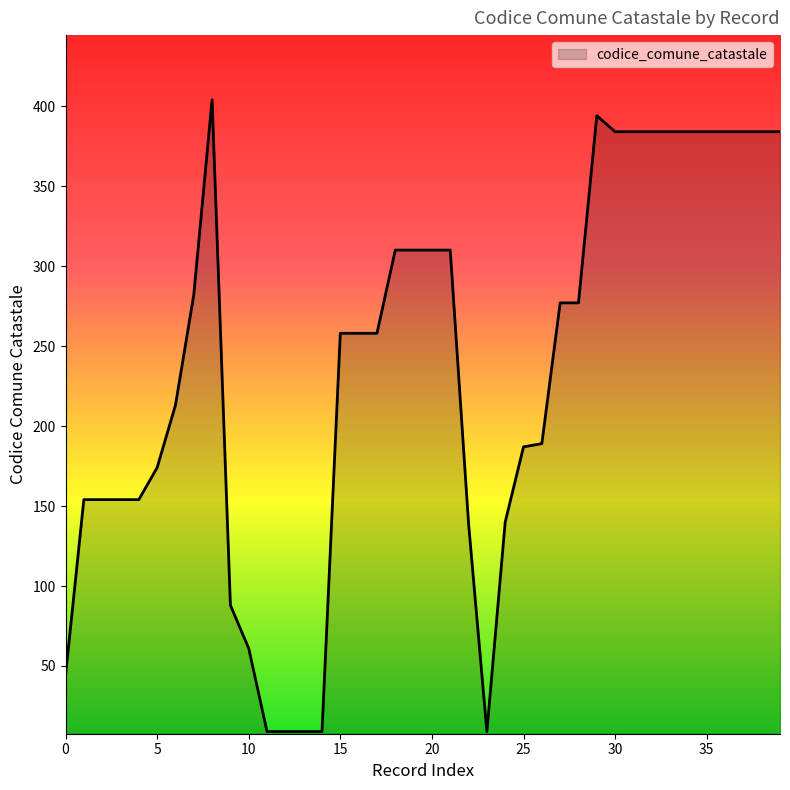

Does the chart display data point markers on the line(s)?

No